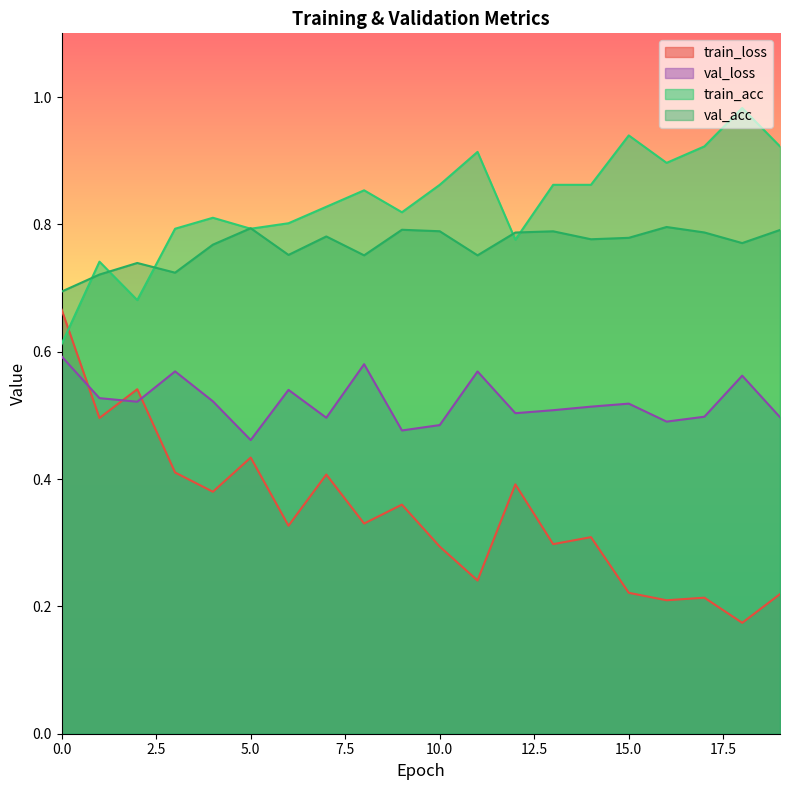

List the series in order of their peak value, highest first.

train_acc, val_acc, train_loss, val_loss